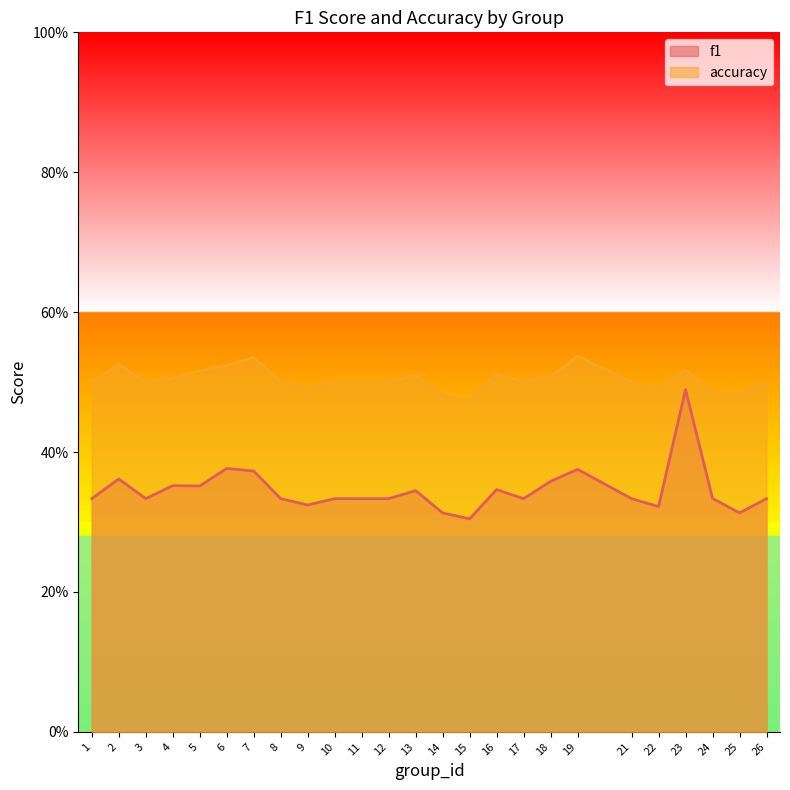

What is the maximum value for f1?

0.5